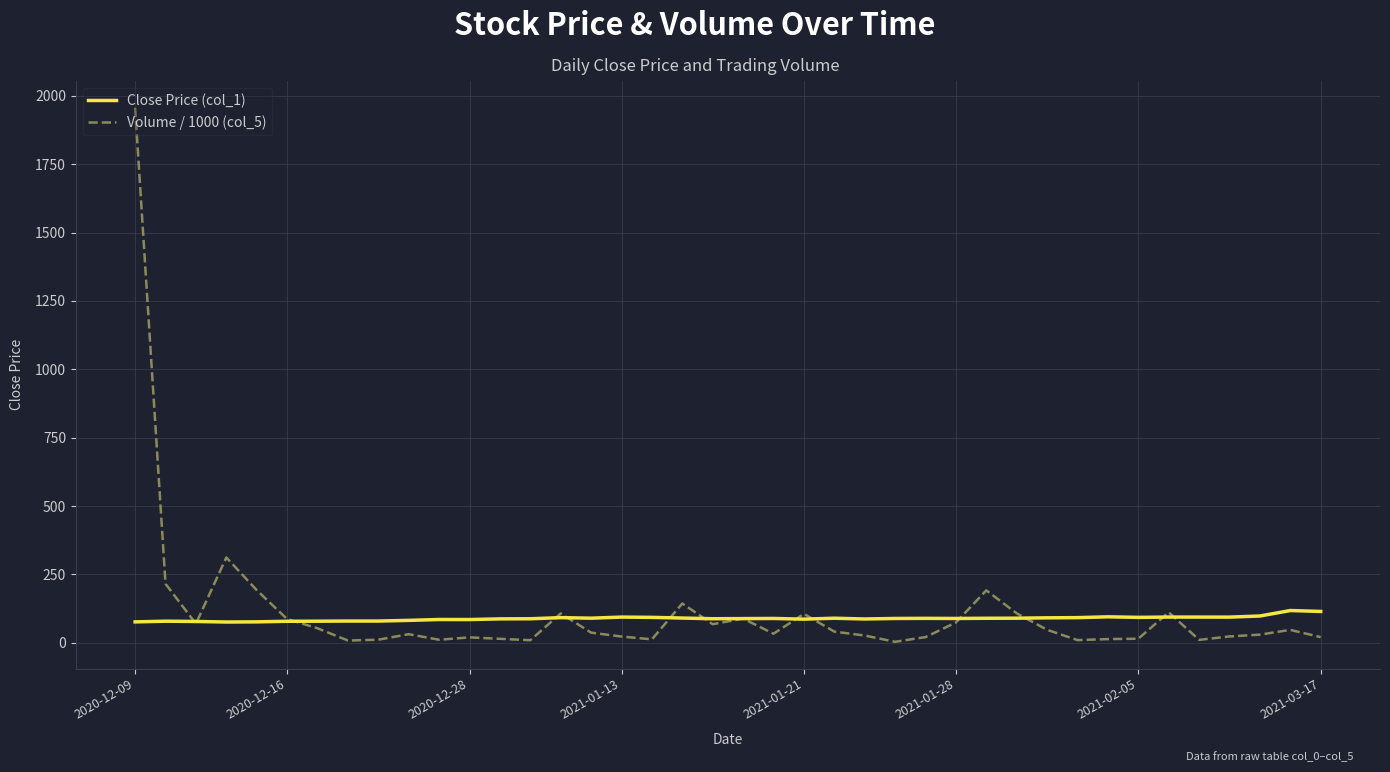

Which series has the widest spread of values?

Volume / 1000 (col_5)